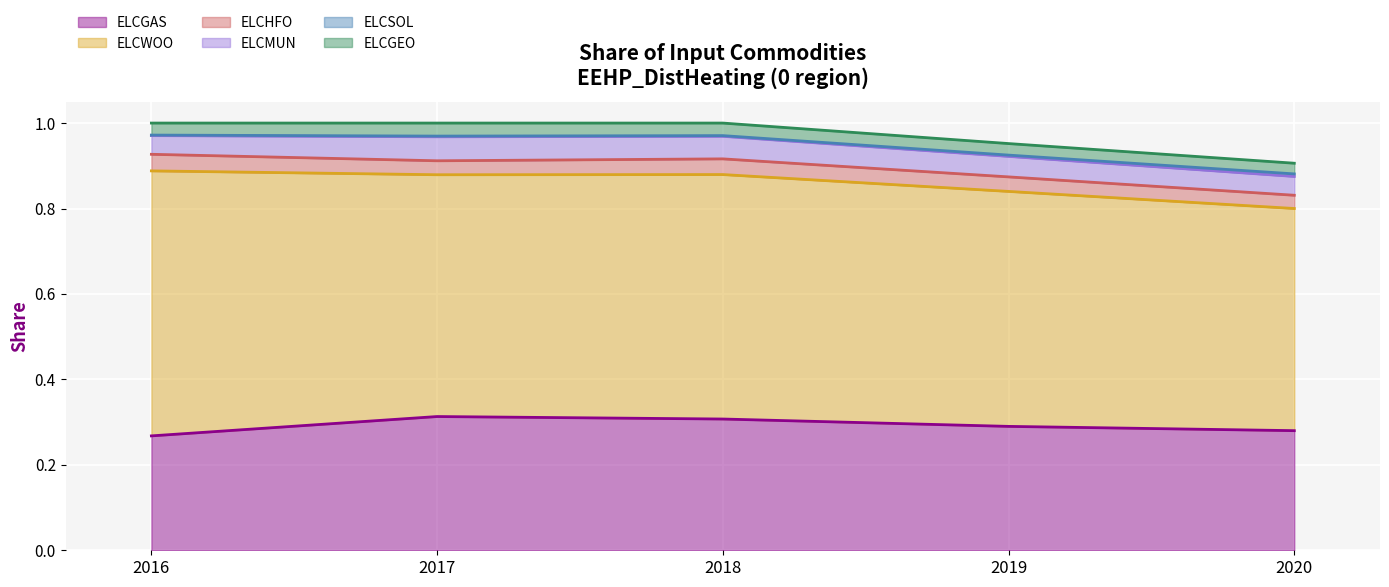

Is it true that ELCWOO equals 1.0 at 2016?

False